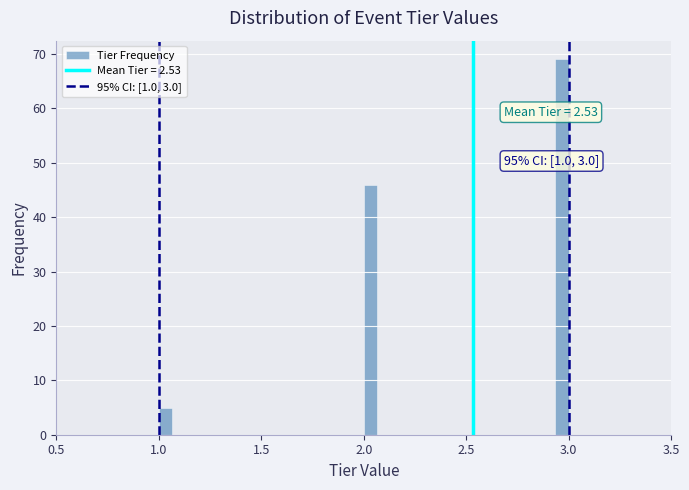

Around what value on the x-axis is the tallest bar? Give the approximate position of its centre, as read against the axis.

2.95